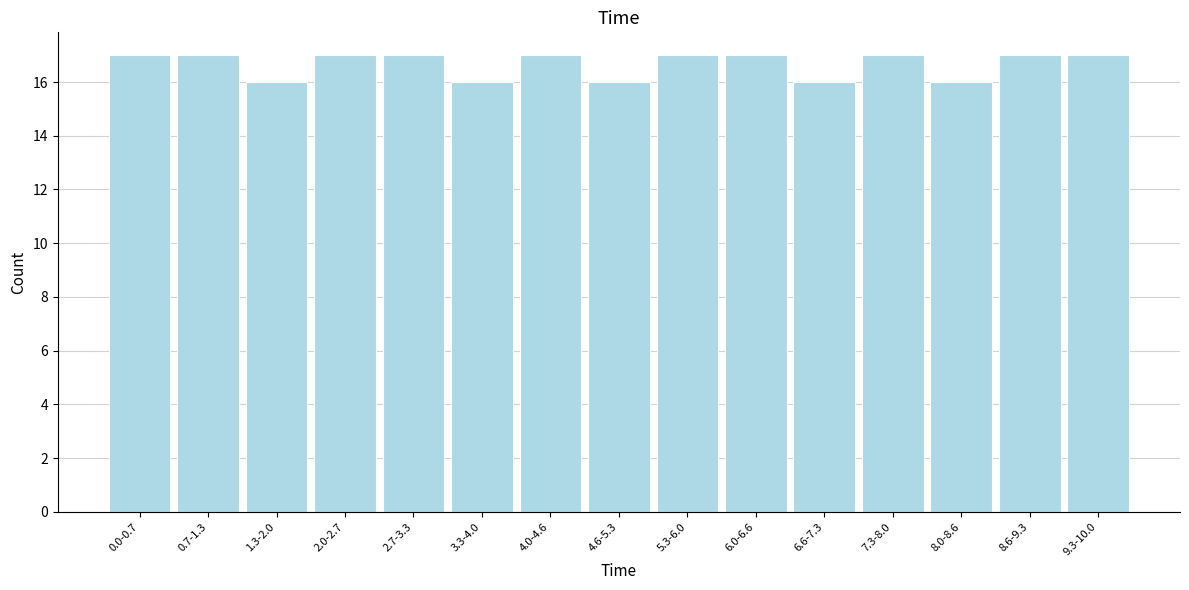

Reading right to left, list all the values displayed in this chart.

9.3-10.0=17	8.6-9.3=17	8.0-8.6=16	7.3-8.0=17	6.6-7.3=16	6.0-6.6=17	5.3-6.0=17	4.6-5.3=16	4.0-4.6=17	3.3-4.0=16	2.7-3.3=17	2.0-2.7=17	1.3-2.0=16	0.7-1.3=17	0.0-0.7=17